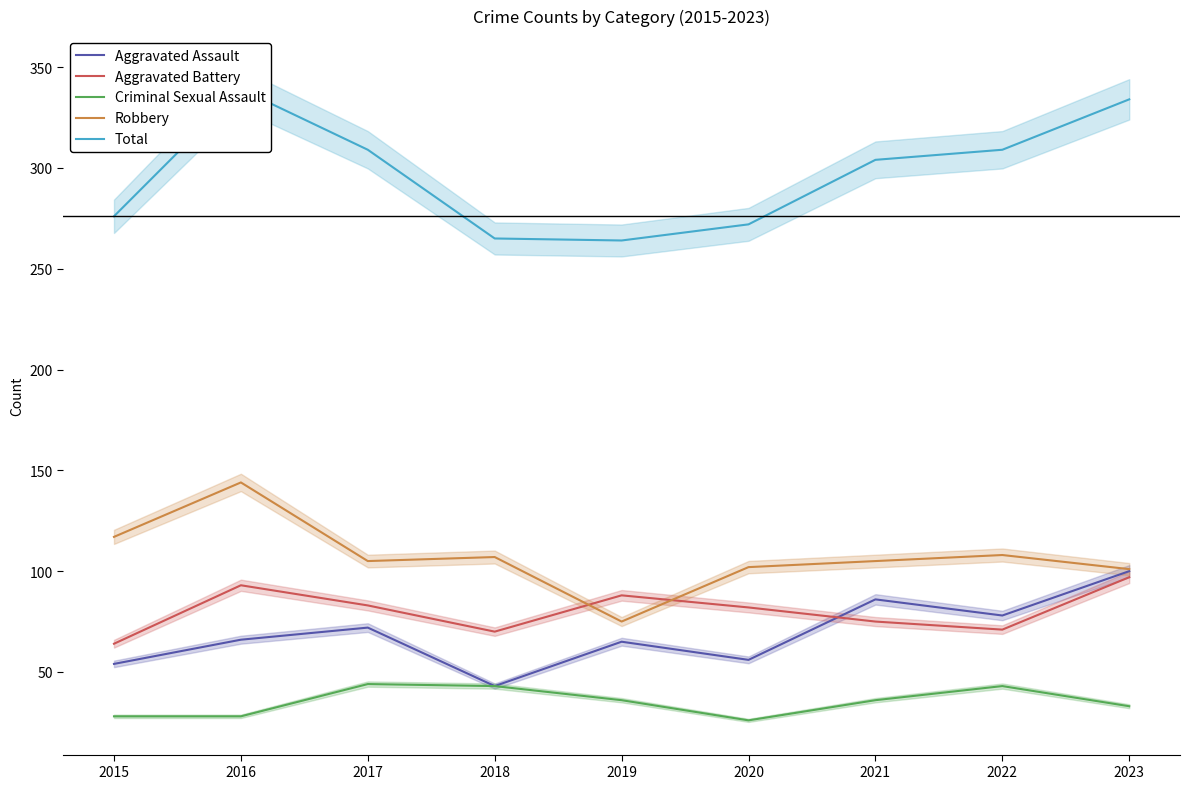

In Robbery, how many points are lower than both neighbors (excluding endpoints)?

2